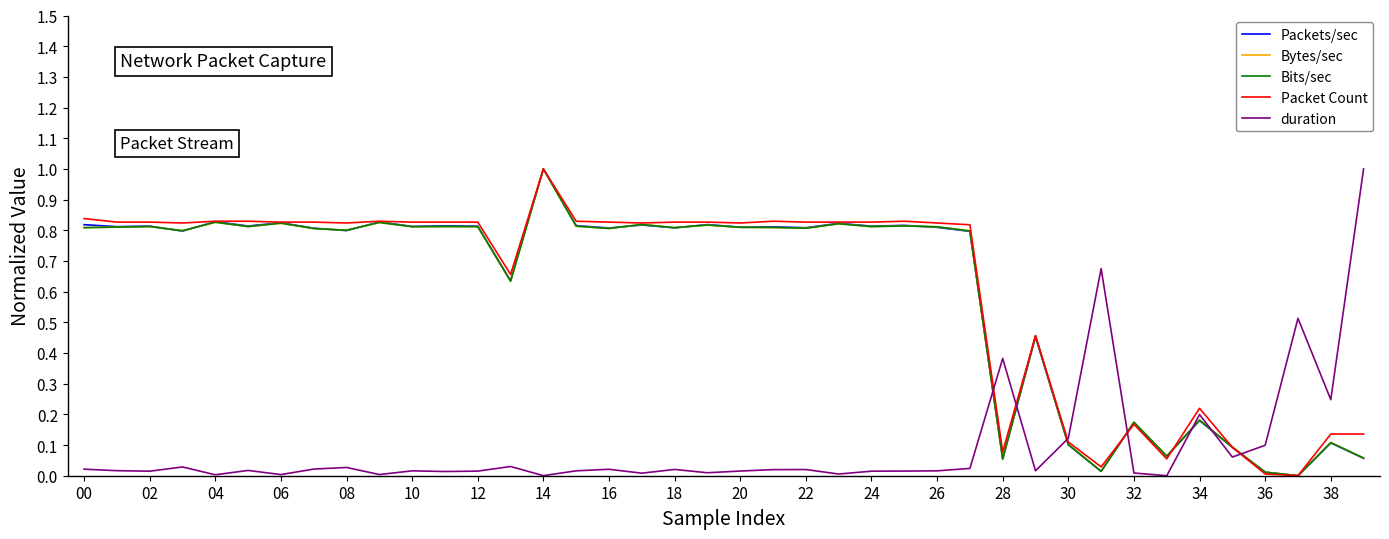

What is the greatest value displayed?

1.0